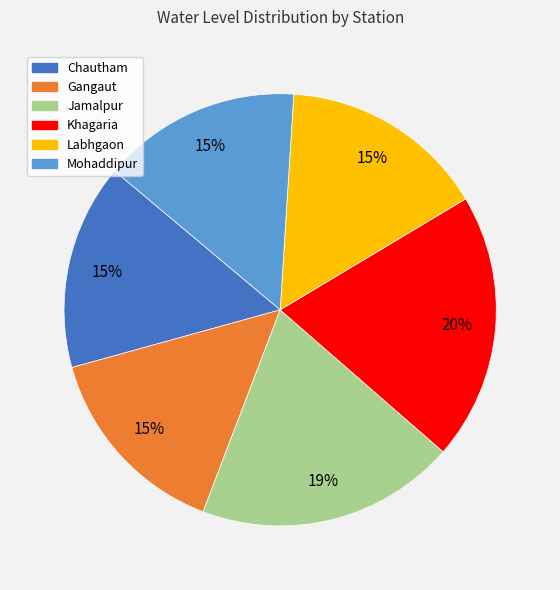

Is it true that Jamalpur is 26% of the pie?

False